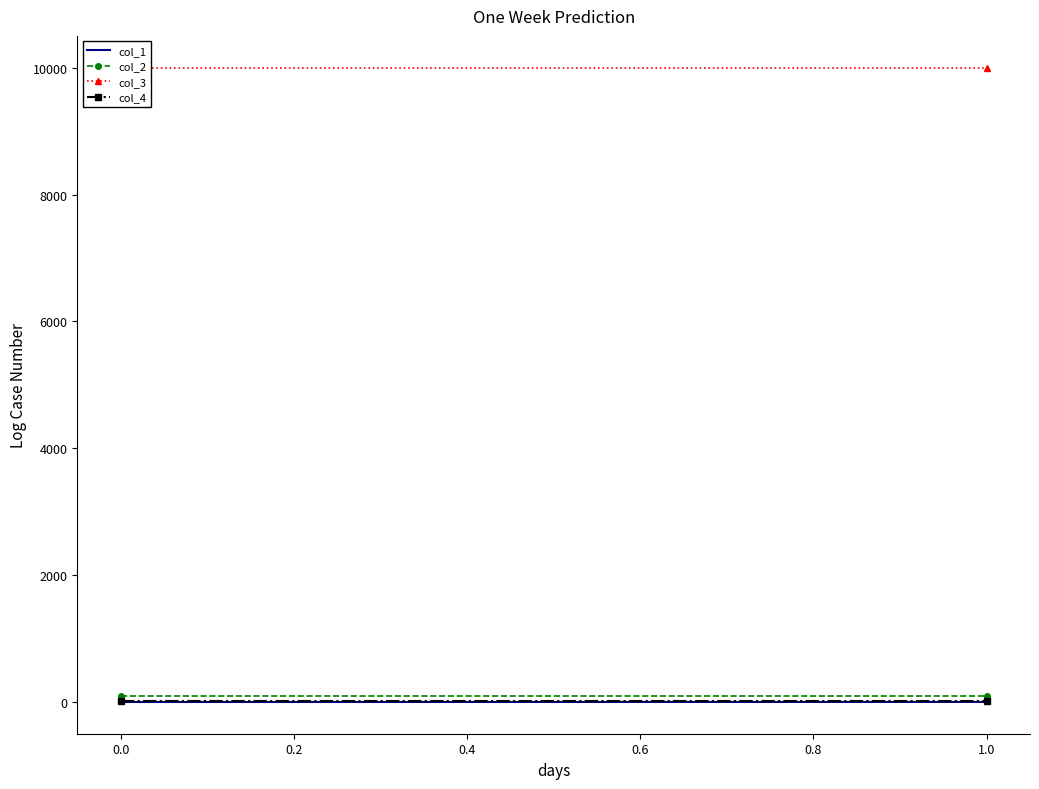

Which series has the largest total across all categories?

col_3